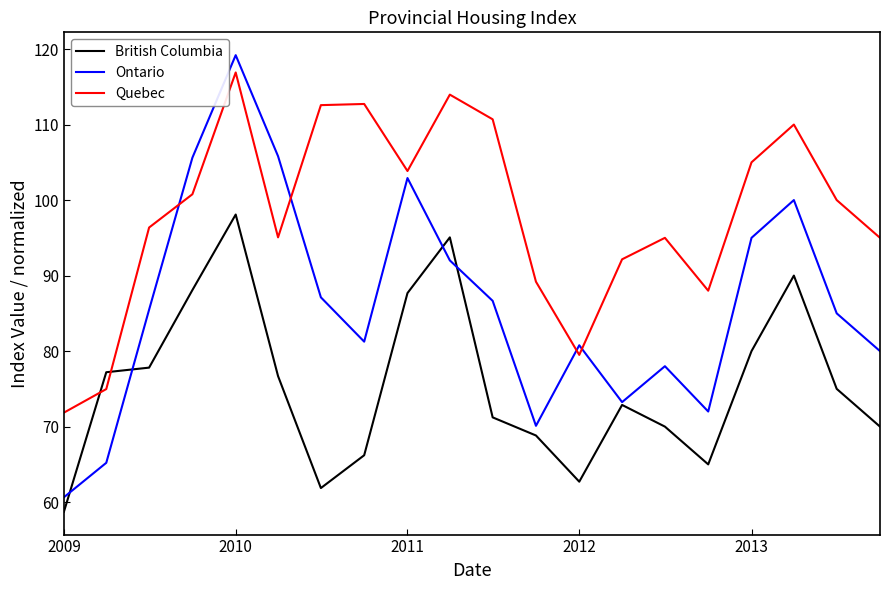

What is the maximum value shown in the chart?

119.2